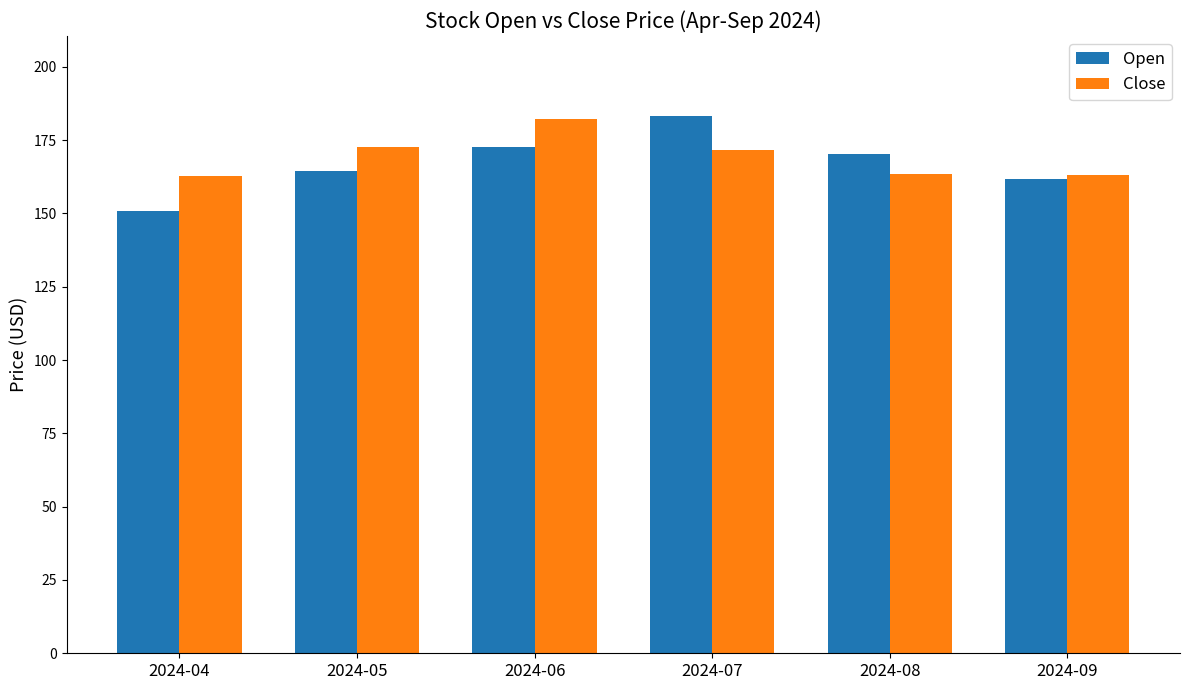

What is the difference between the second highest and second lowest values in the Open series?

10.8